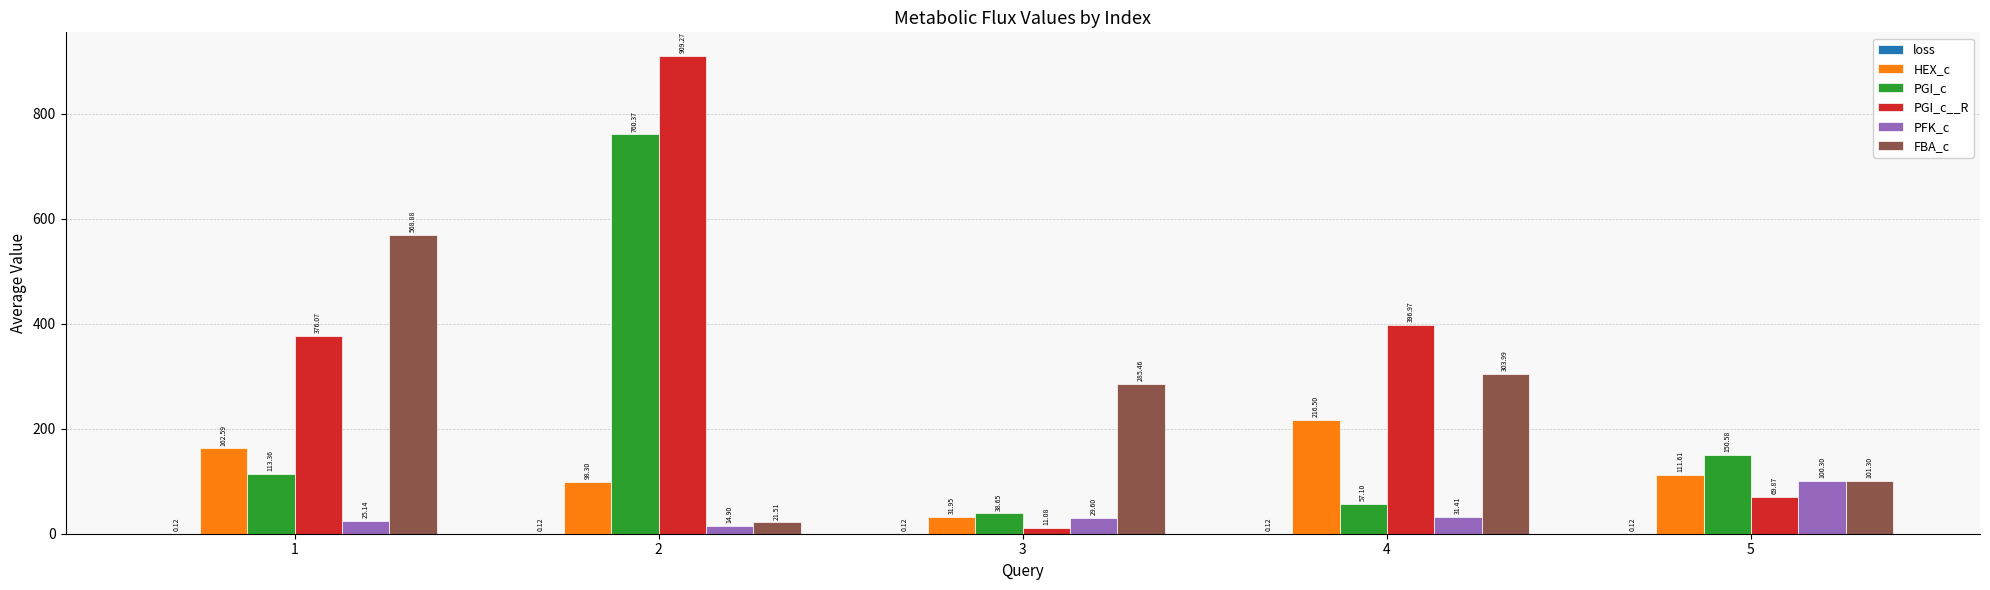

Where is HEX_c nearest to the value 124?

5